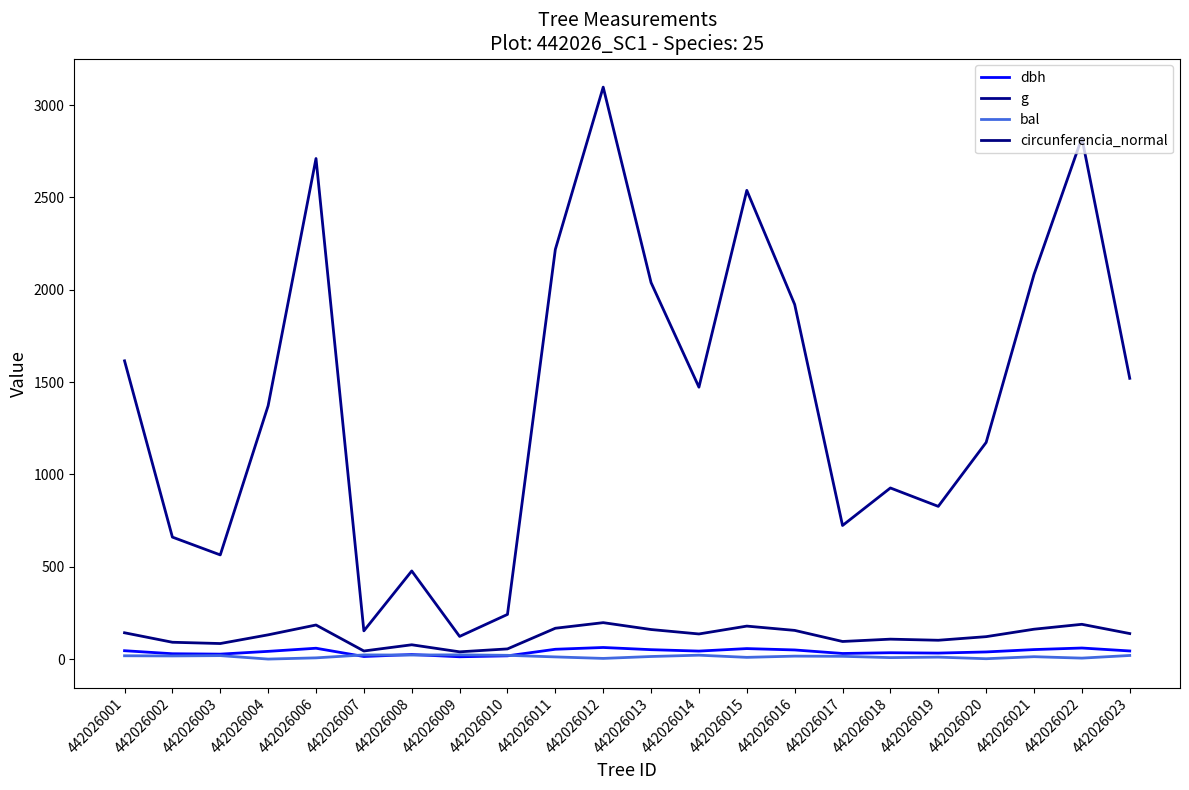

At which label does dbh first exceed 43?

442026001